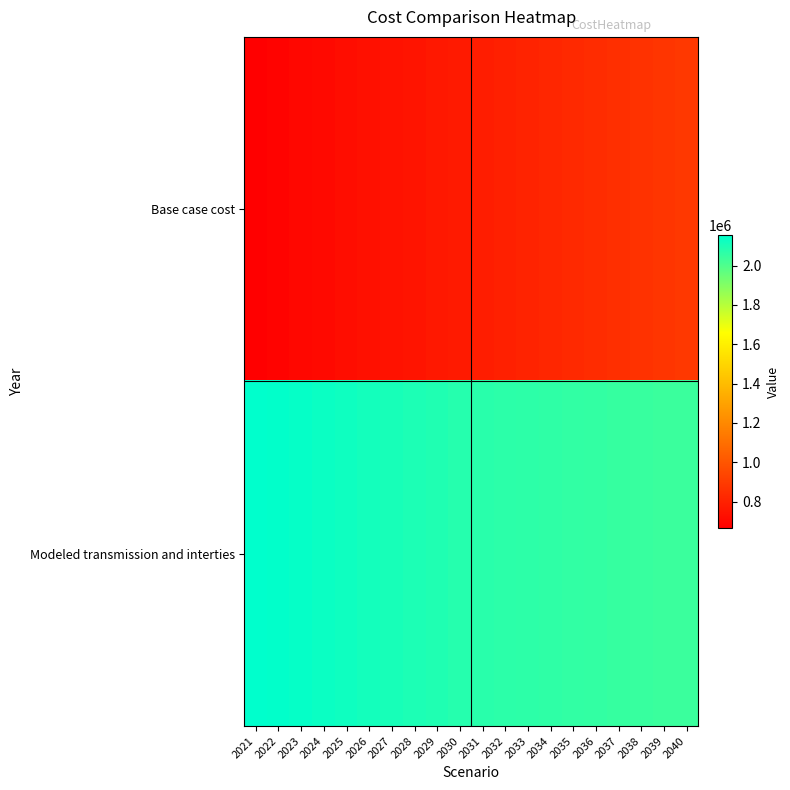

What is the spread (max minus min) of values at 2023?

1445927.7